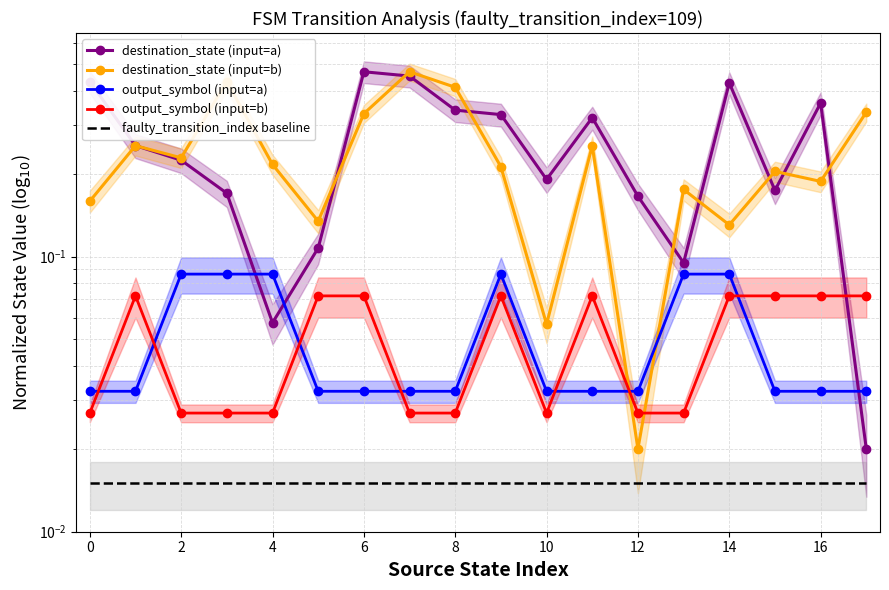

In destination_state (input=a), how many points are lower than both neighbors (excluding endpoints)?

4